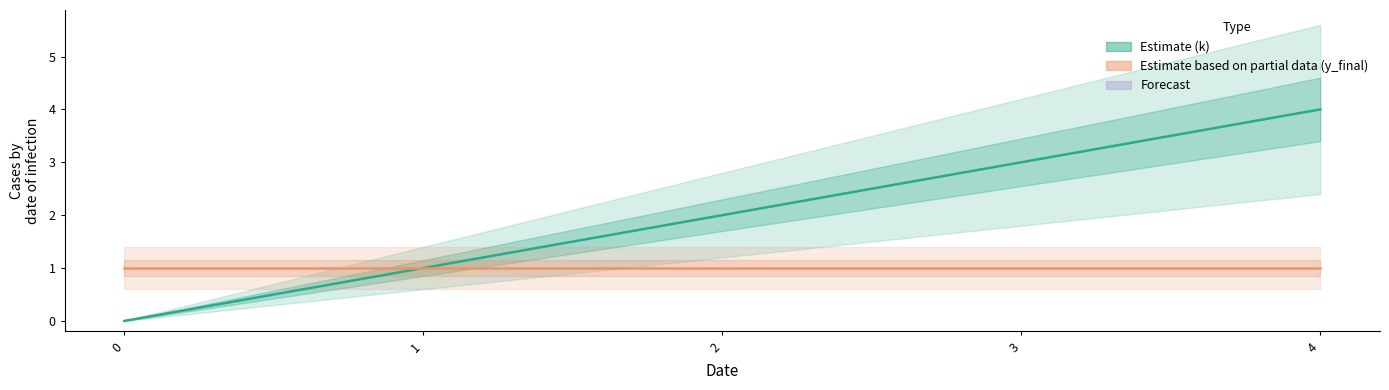

What are all the series names shown in the legend?

k, y_final